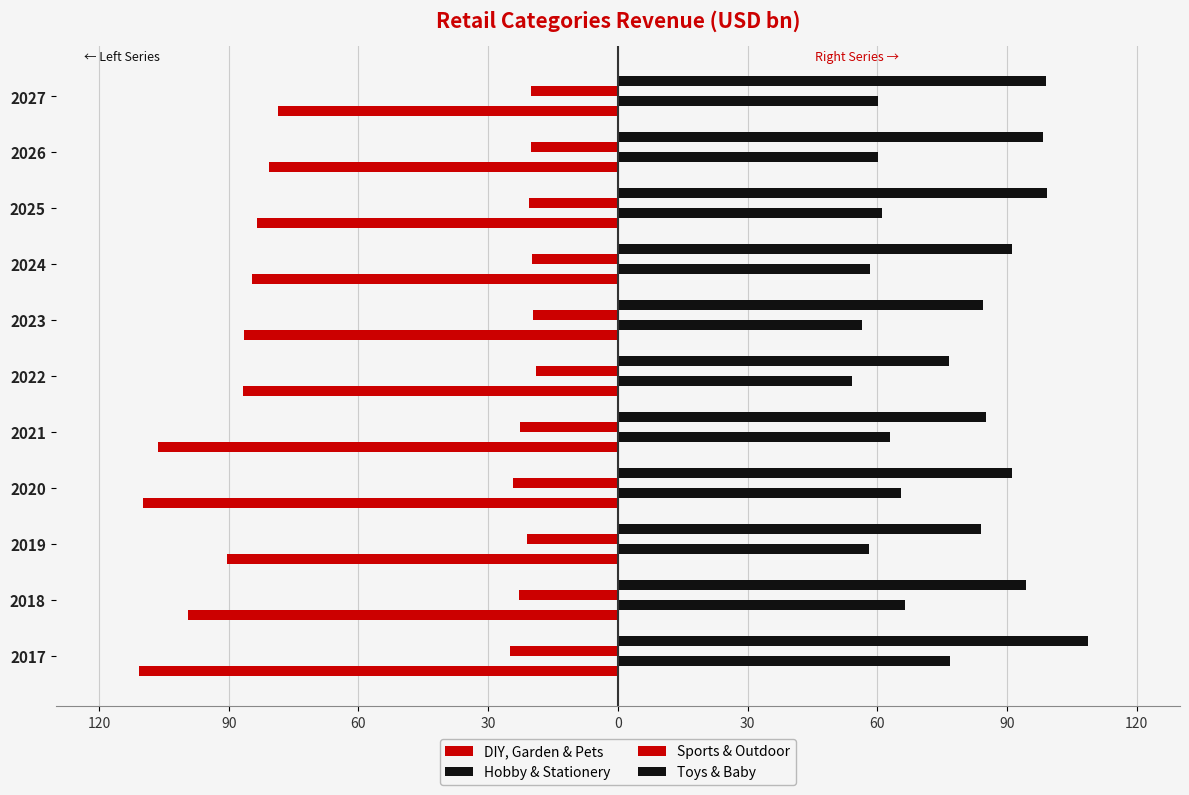

Which series has the largest total across all categories?

Toys & Baby